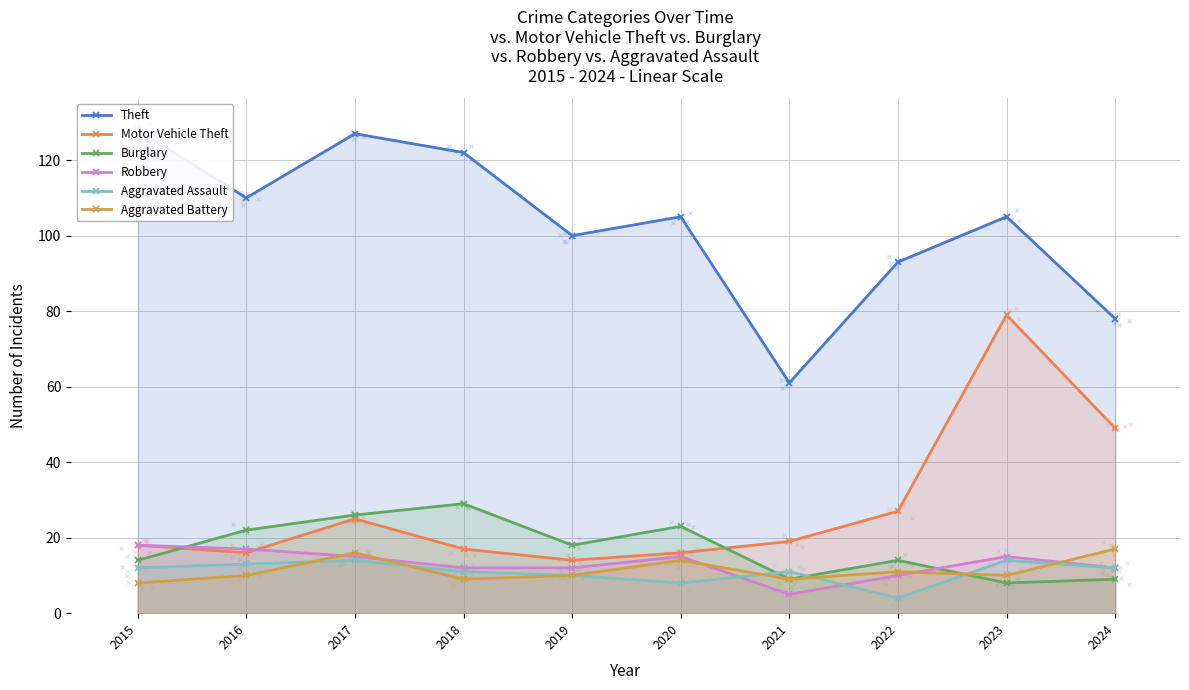

What is the total value across all series at 2017?

223